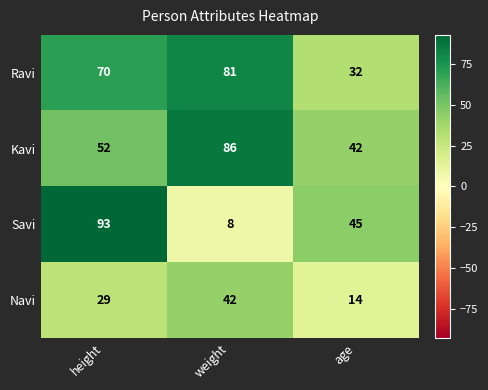

What is the minimum value shown in the chart?

8